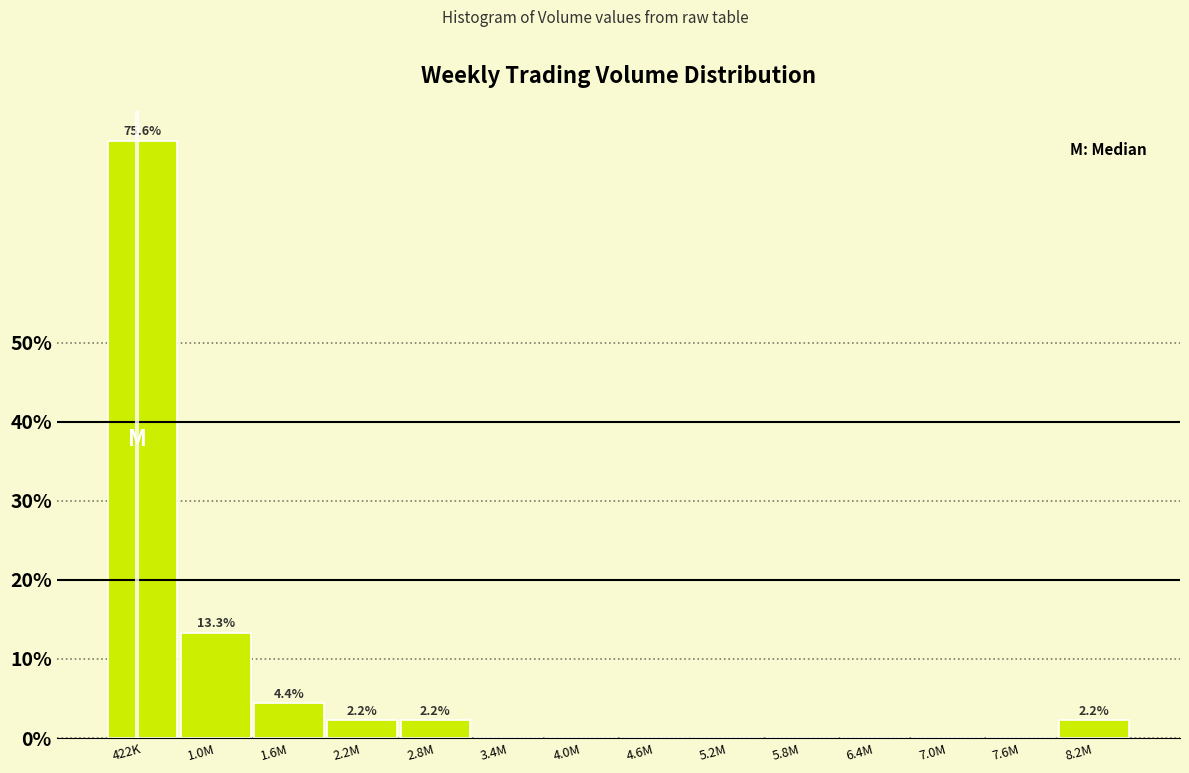

Reading left to right, transcribe all the data shown in this chart.

422K=75.6	1.0M=13.3	1.6M=4.4	2.2M=2.2	2.8M=2.2	3.4M=0.0	4.0M=0.0	4.6M=0.0	5.2M=0.0	5.8M=0.0	6.4M=0.0	7.0M=0.0	7.6M=0.0	8.2M=2.2